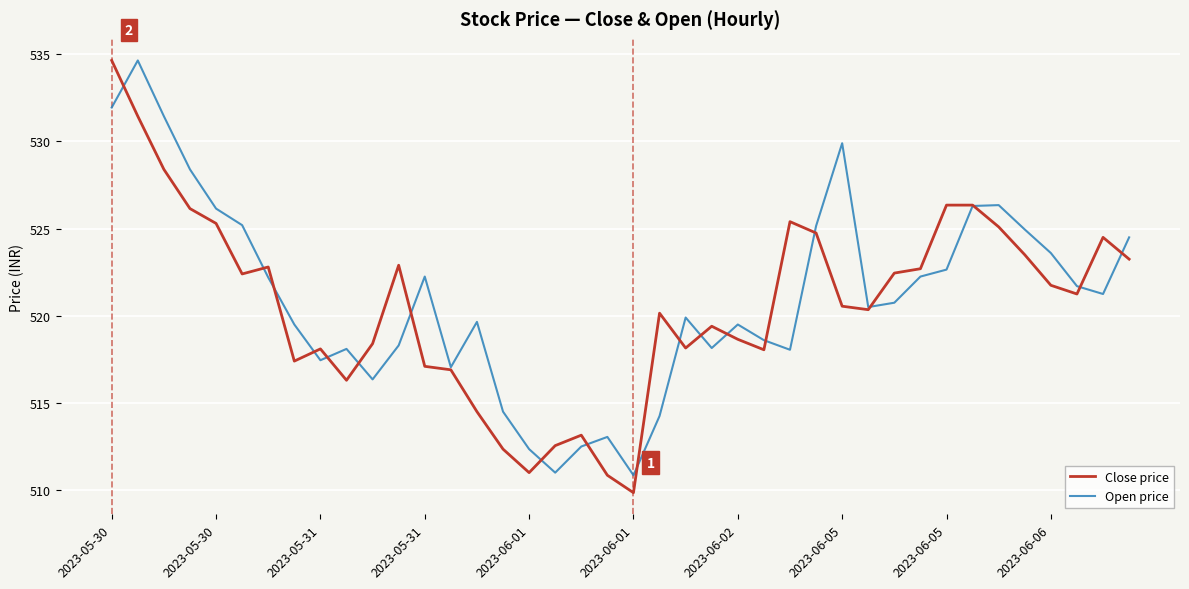

Does the chart display data point markers on the line(s)?

No